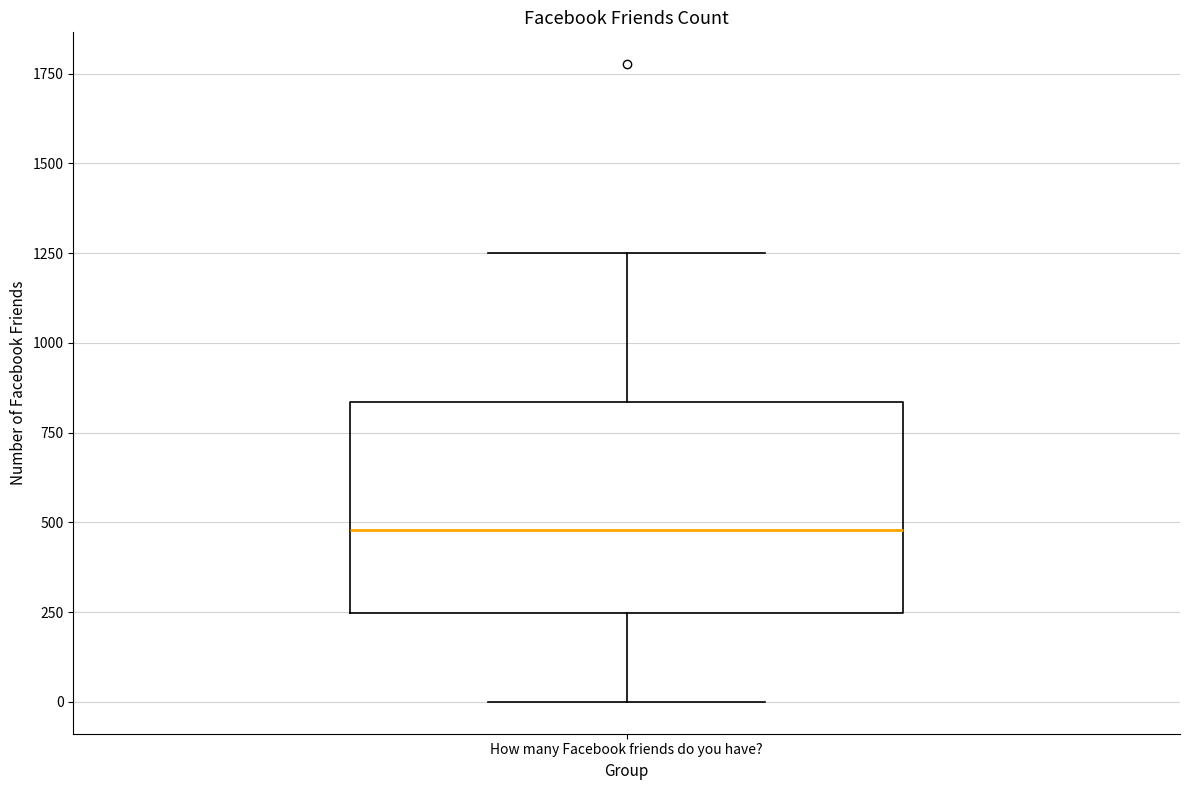

Transcribe this box plot: give where the median line is, the range the box spans, and where the two whiskers end, as read against the y-axis. The values are not printed on the chart, so give them approximately, as read against the axis.

median 500, box 250 to 850, whiskers 0 to 1250